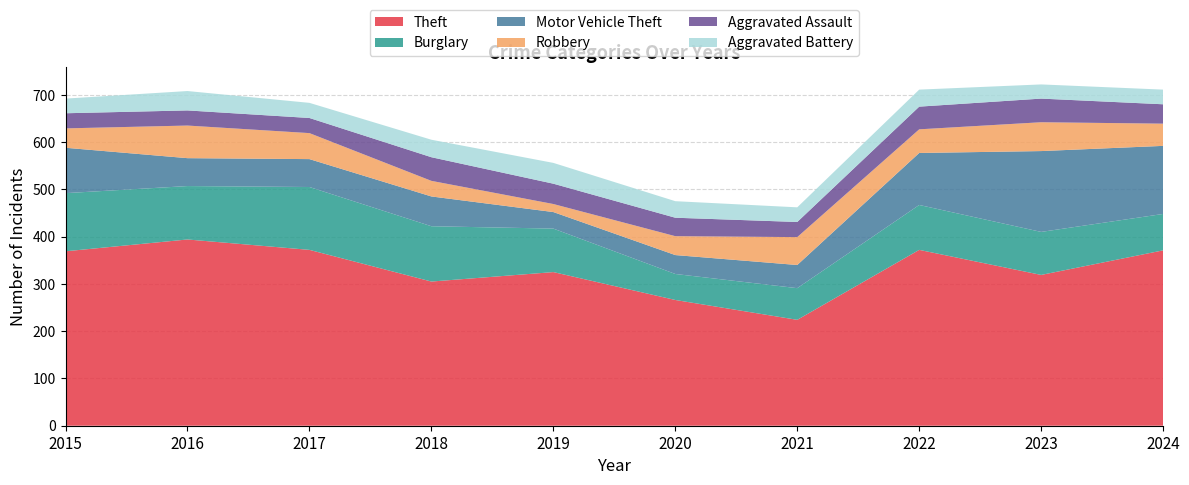

Reading left to right, list all the values displayed in this chart.

Theft: 369	394	372	305	325	266	224	372	319	371
Burglary: 123	113	133	117	92	55	67	95	91	77
Motor Vehicle Theft: 96	59	59	63	35	40	49	110	171	144
Robbery: 41	69	55	33	17	40	59	50	61	47
Aggravated Assault: 32	32	32	50	43	39	32	48	50	41
Aggravated Battery: 31	41	32	37	44	35	31	36	30	31